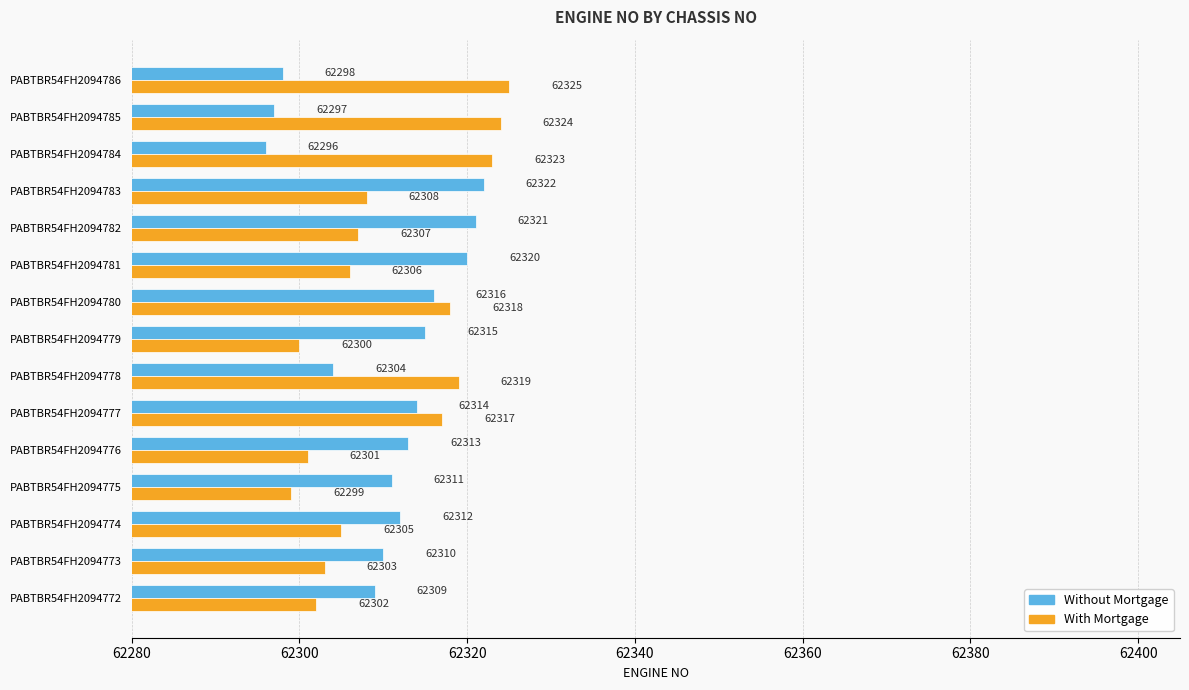

Read the Without Mortgage value at PABTBR54FH2094782, to the nearest 5.

62320